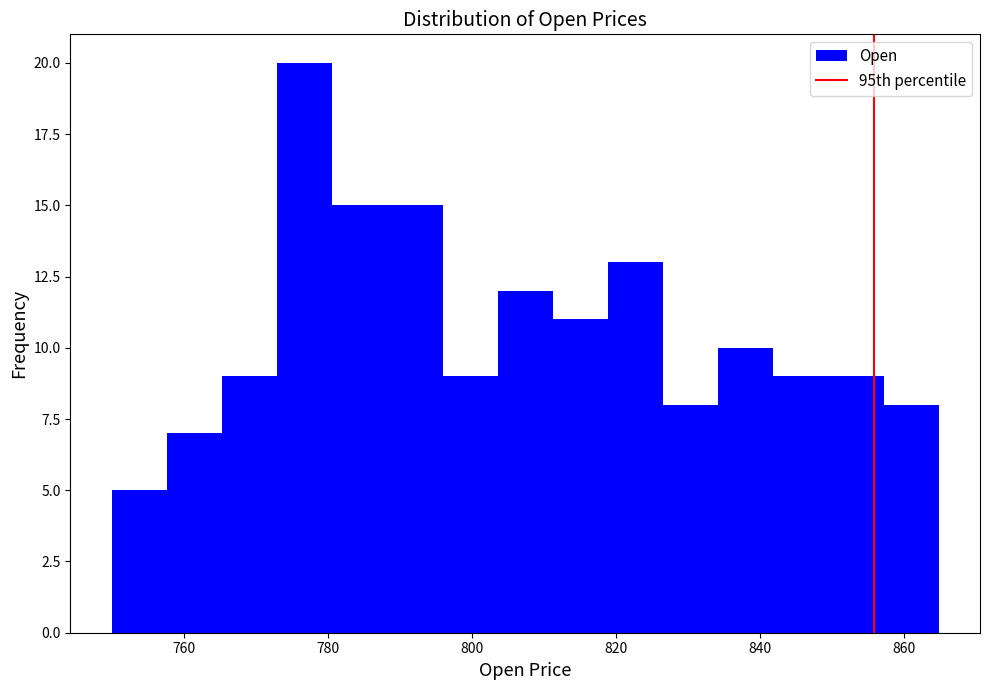

Read against the x-axis, roughly where is the centre of the tallest bar?

776